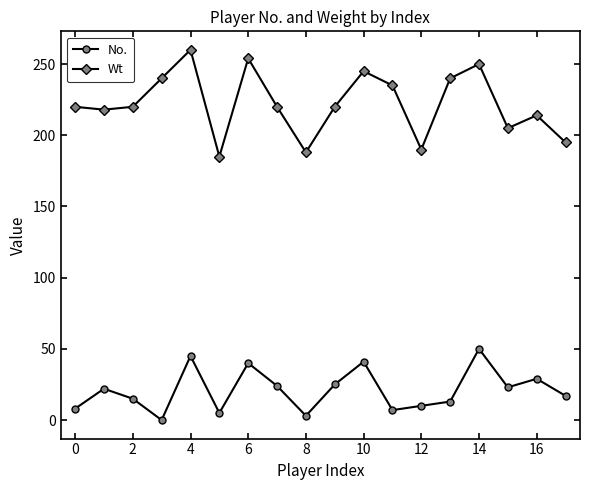

Rank the series by their maximum value, from highest to lowest.

Wt, No.